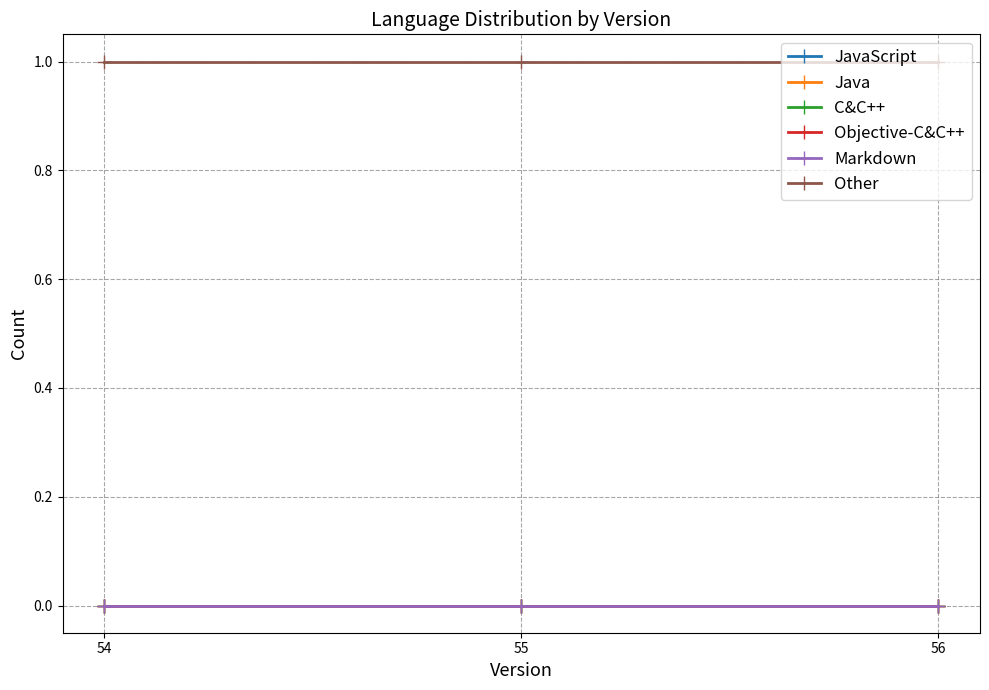

The value of C&C++ at 54 is 0. True or false?

True